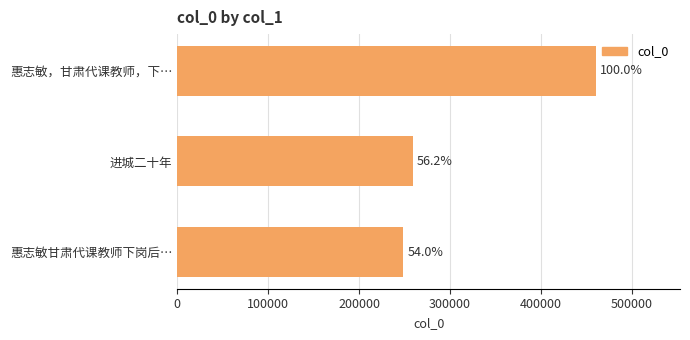

What is the minimum value shown in the chart?

248733